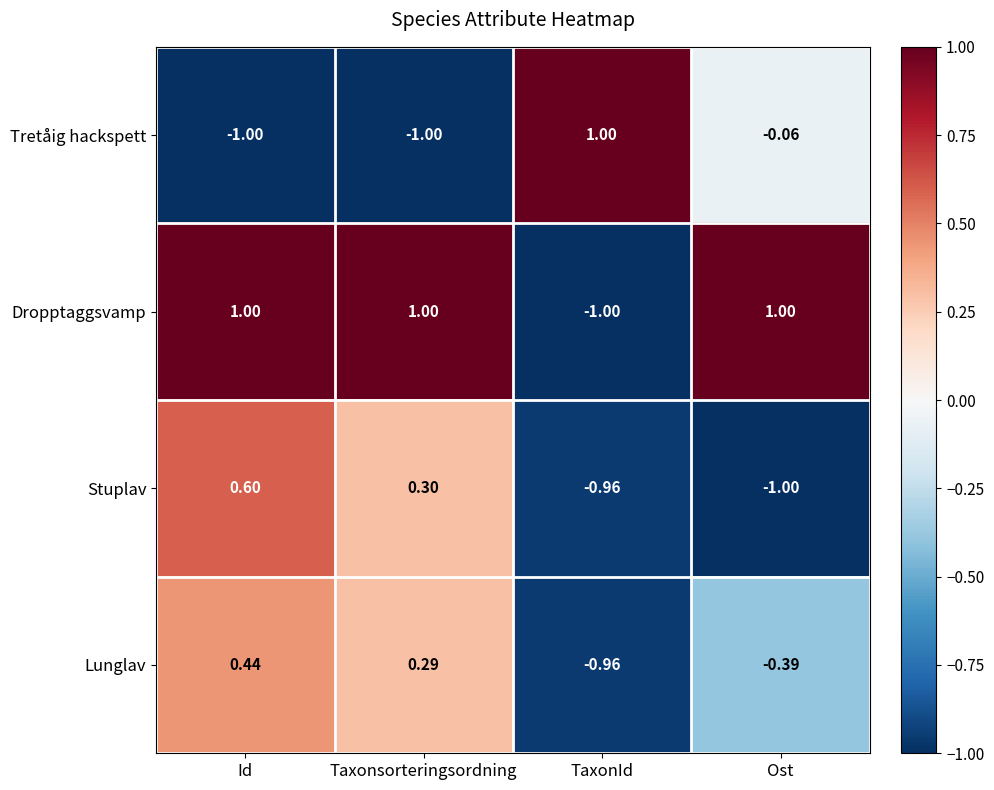

At Id, list the series in order from largest to smallest.

Dropptaggsvamp, Stuplav, Lunglav, Tretåig hackspett